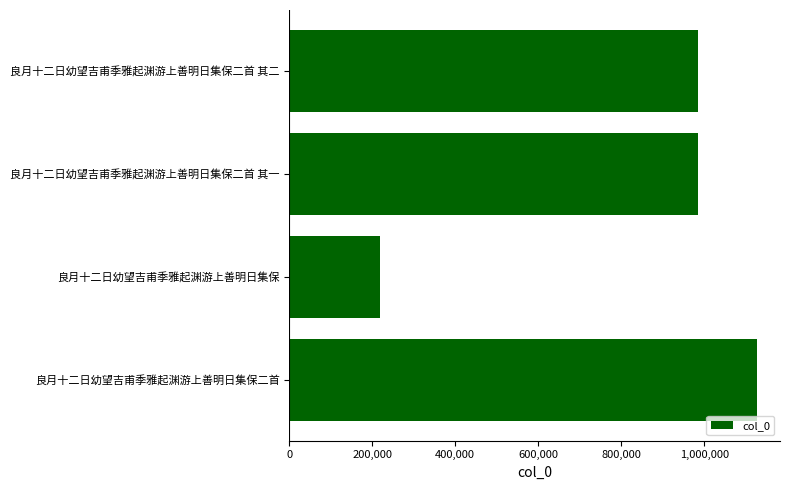

Read the value at 良月十二日幼望吉甫季雅起渊游上善明日集保二首.

1125974